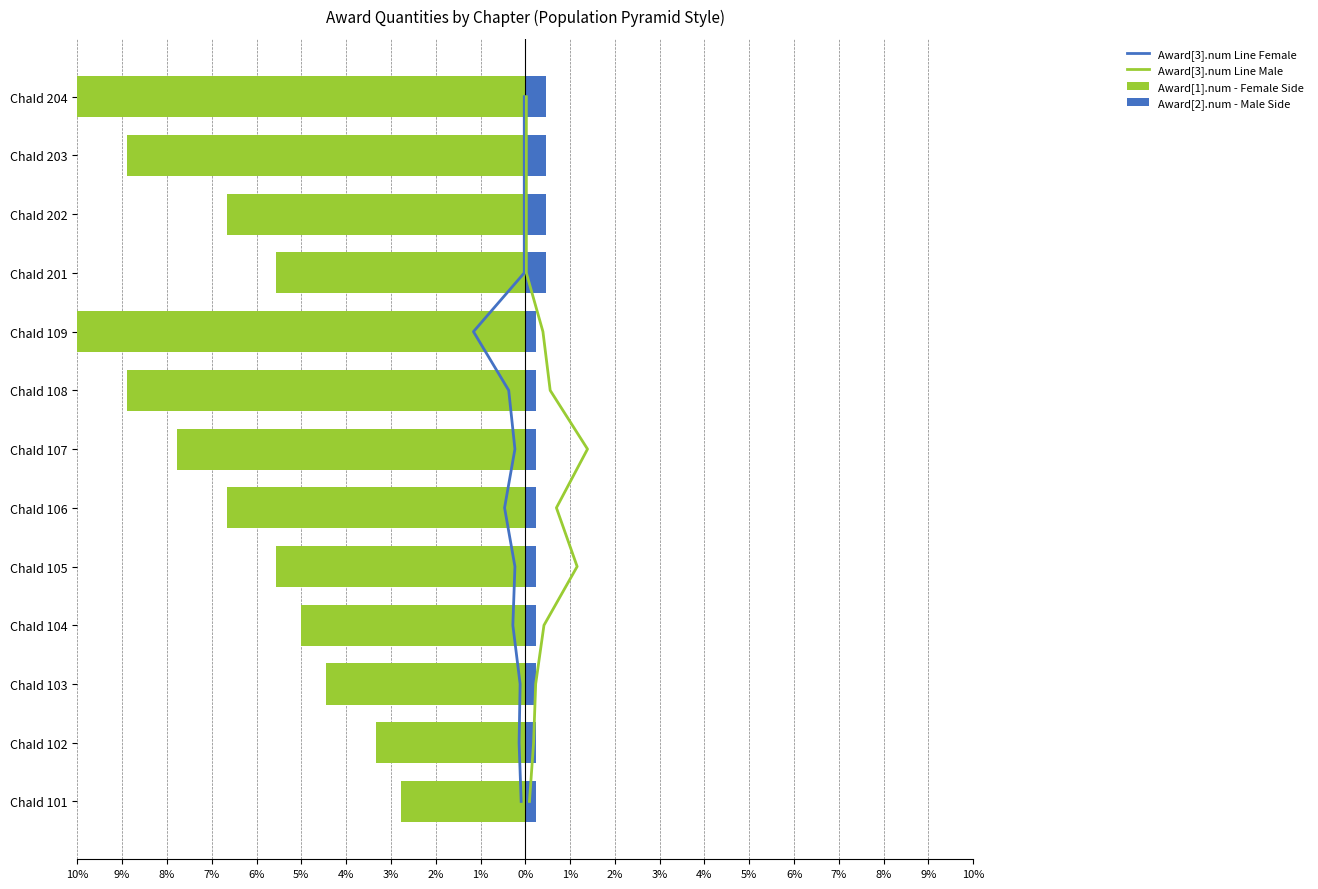

What is the smallest value displayed?

-10.0